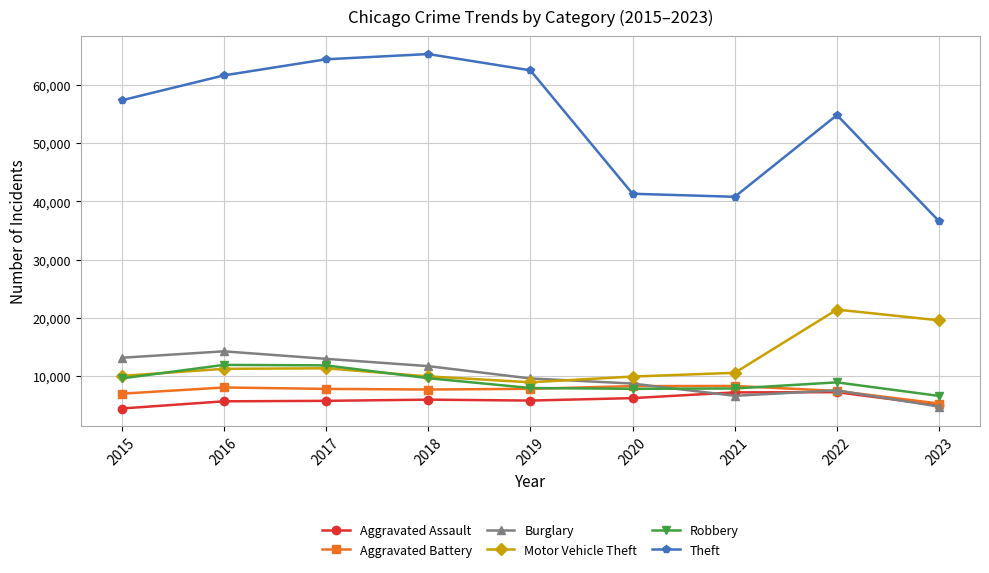

What is the spread (max minus min) of values at 2017?

58593